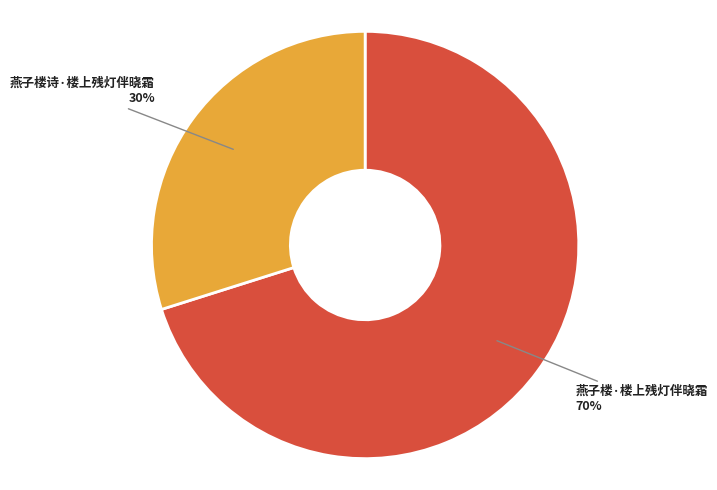

What is the smallest slice in the pie chart?

燕子楼诗·楼上残灯伴晓霜